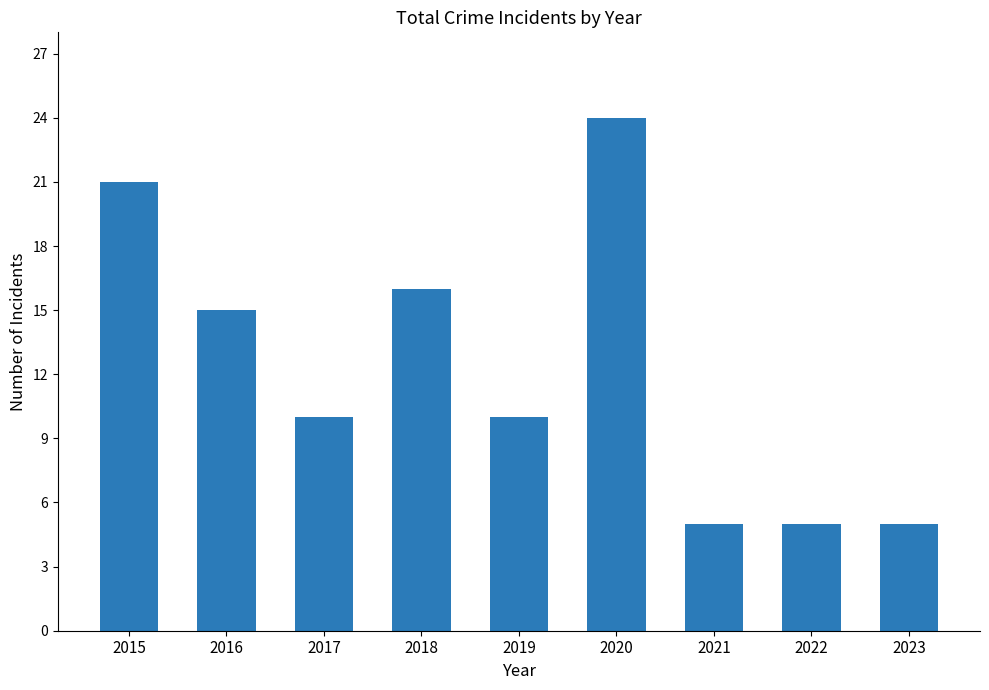

Reading right to left, transcribe all the data shown in this chart.

5	5	5	24	10	16	10	15	21